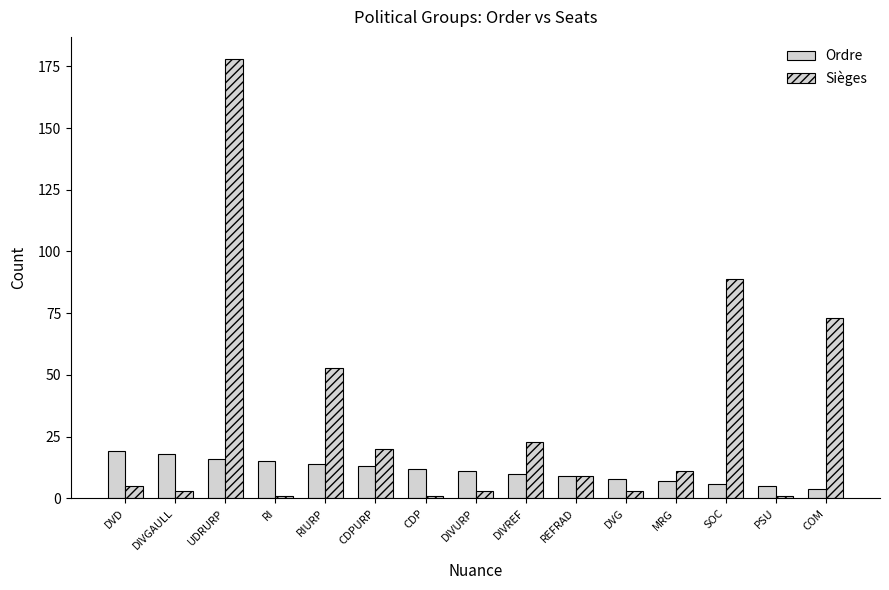

How many distinct data groups are displayed?

2